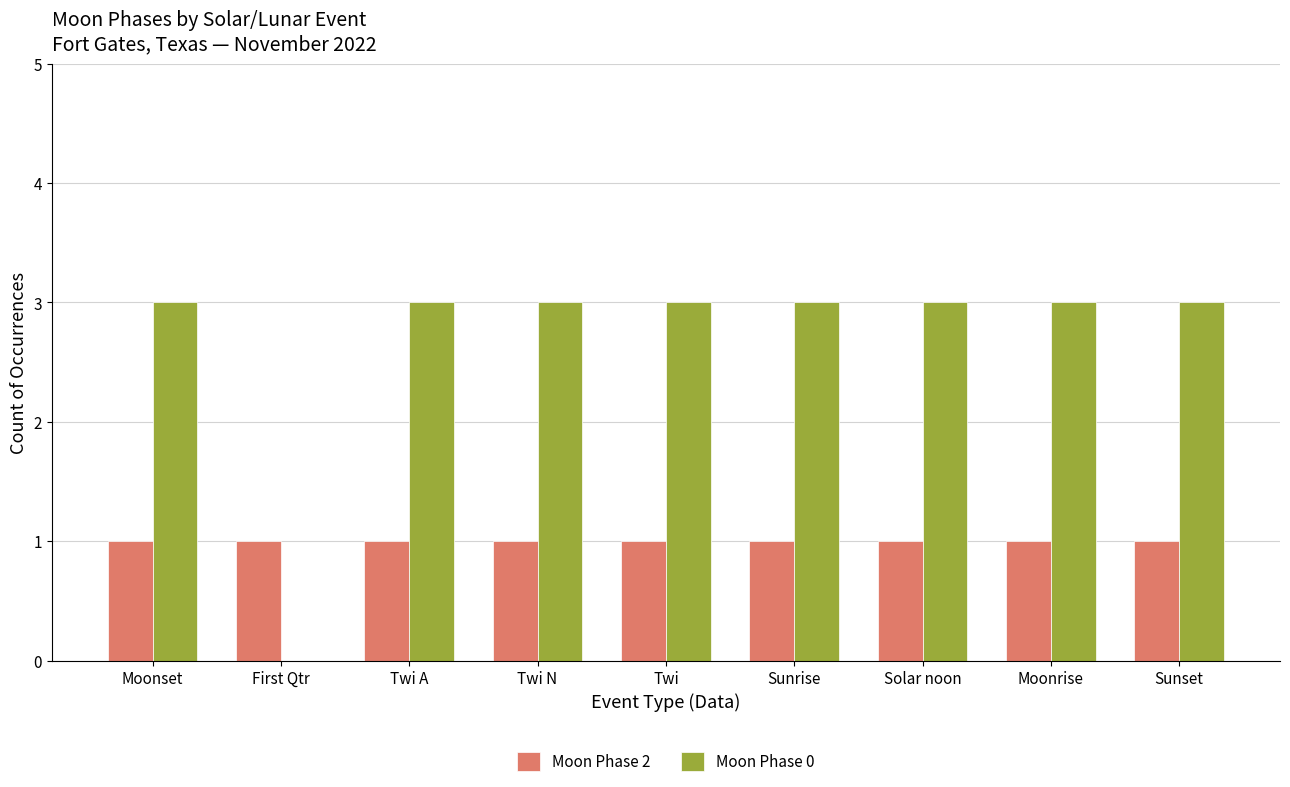

How many groups of bars are there?

9